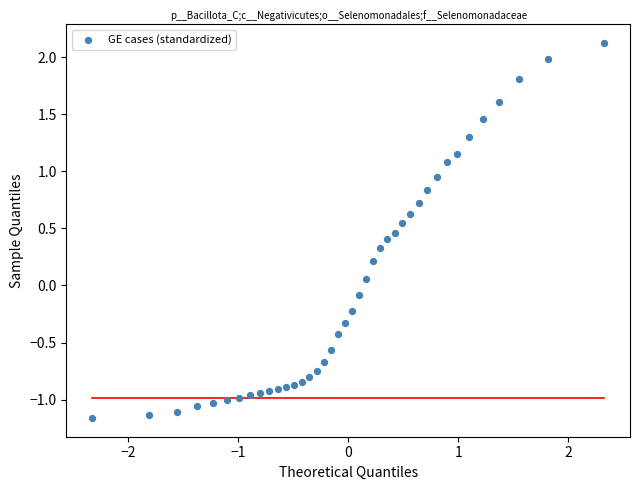

What is the range of X values (max minus min)?

4.7